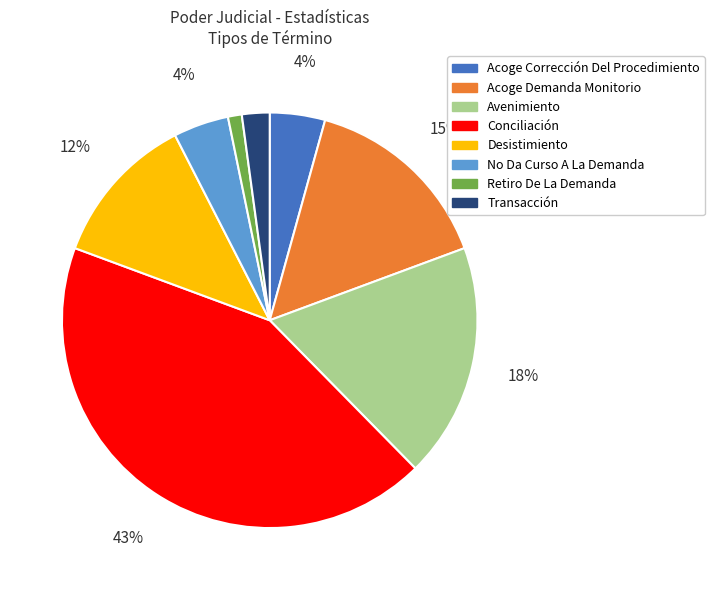

To the nearest percent, what is the combined percentage of Retiro De La Demanda and Transacción?

3%